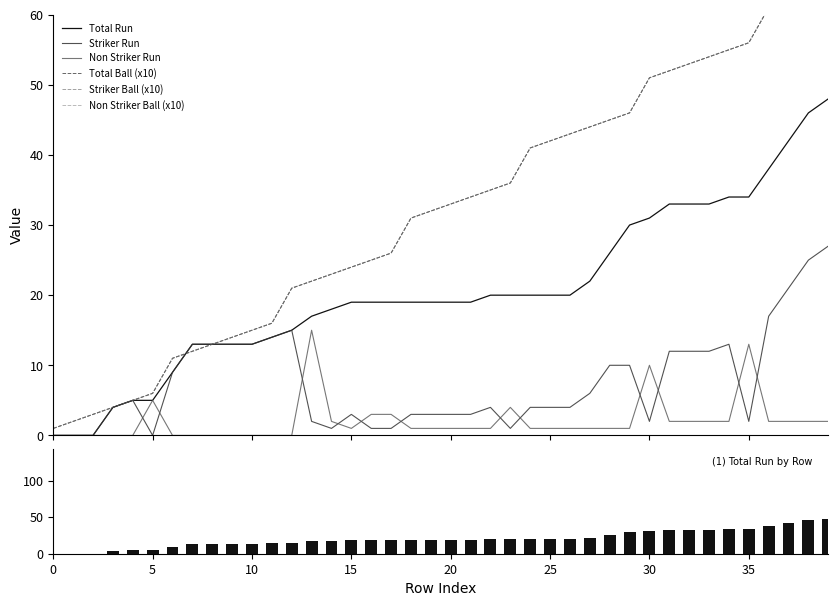

Is it true that Striker Ball (x10) equals 6 at 15?

False